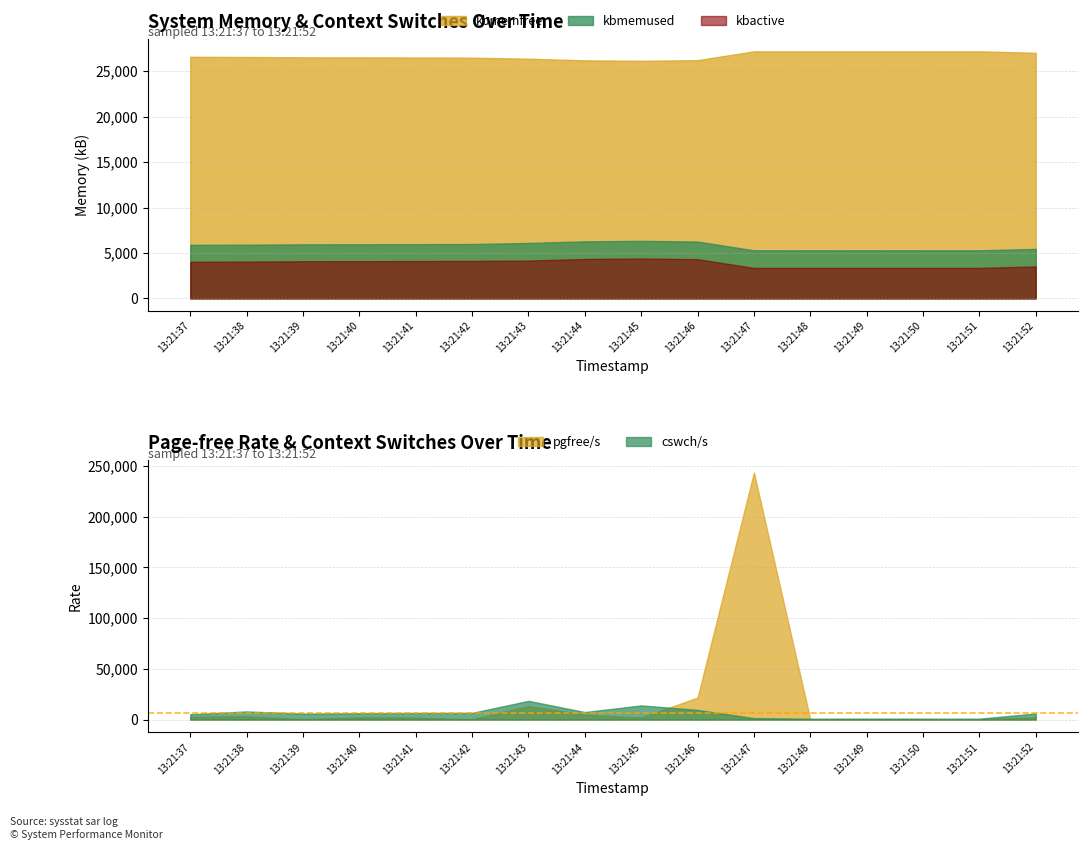

The value of kbmemfree at 13:21:46 is 12544.4. True or false?

False